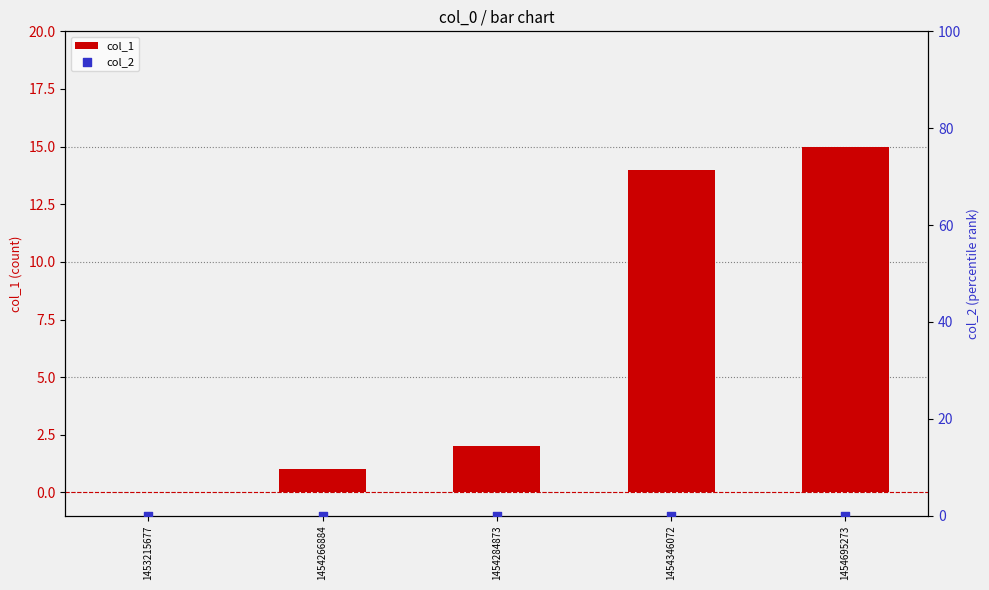

At which category is the sum across all series the highest?

1454695273